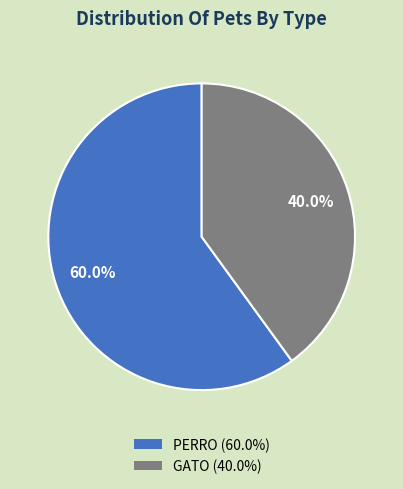

What percentage is the PERRO slice, to the nearest percent?

60%